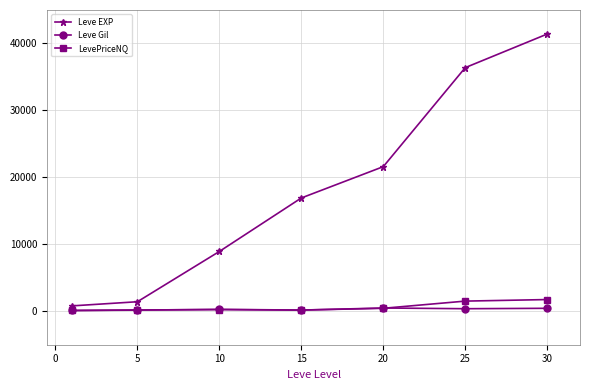

Which series has the largest total across all categories?

Leve EXP